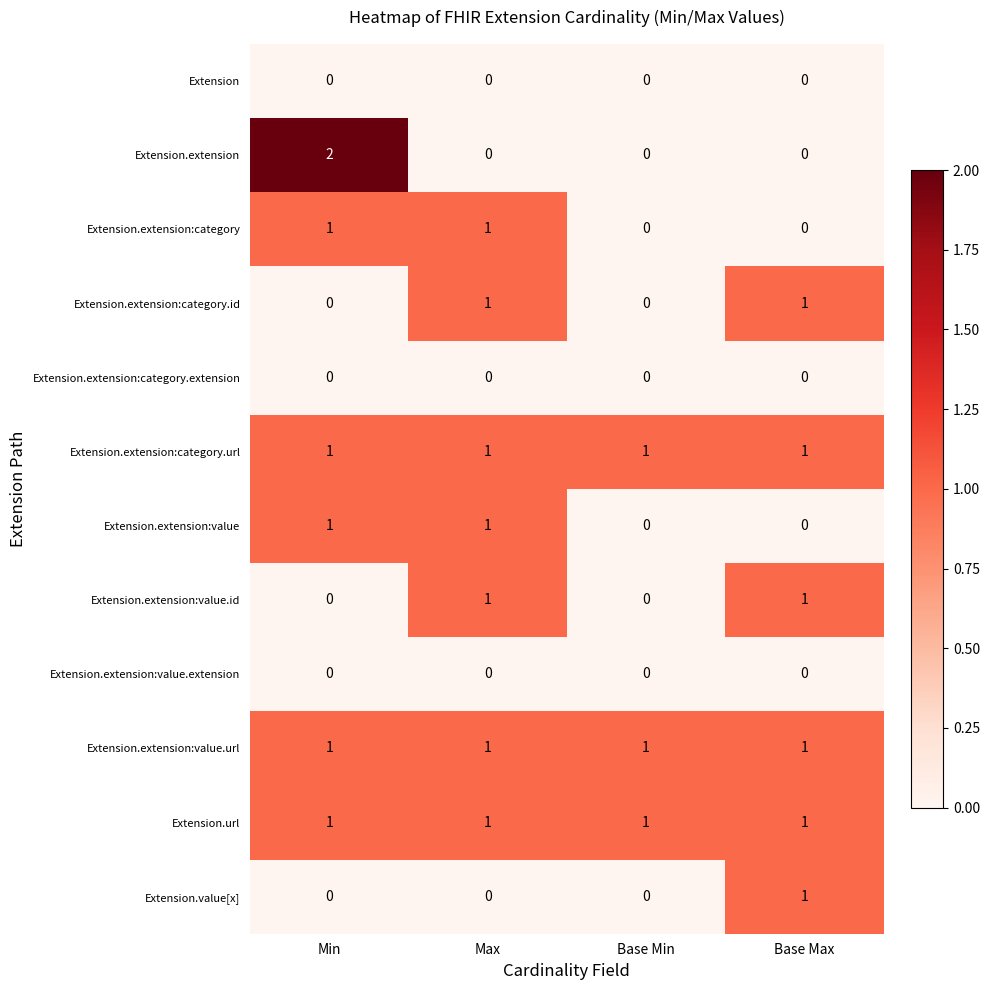

Which series has the largest range (max minus min)?

Extension.extension